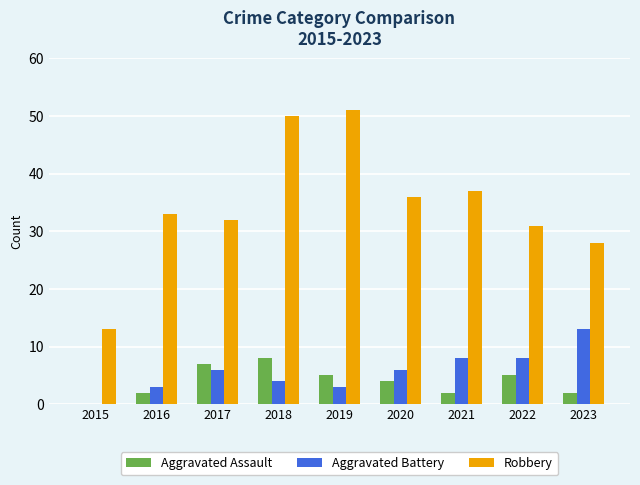

Are the bars grouped side by side (vs. stacked)?

Yes